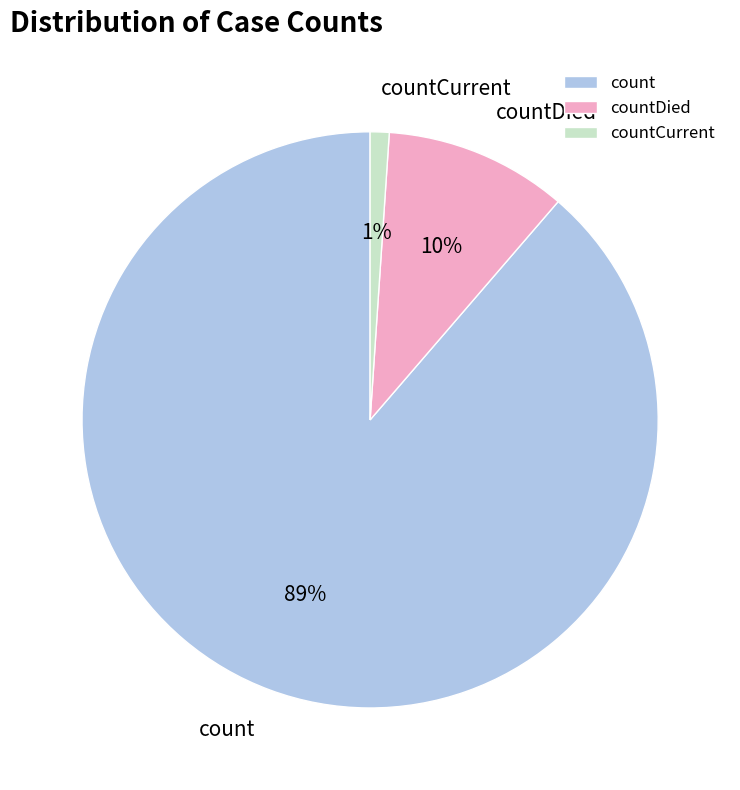

The count slice represents 89% of the pie. True or false?

True